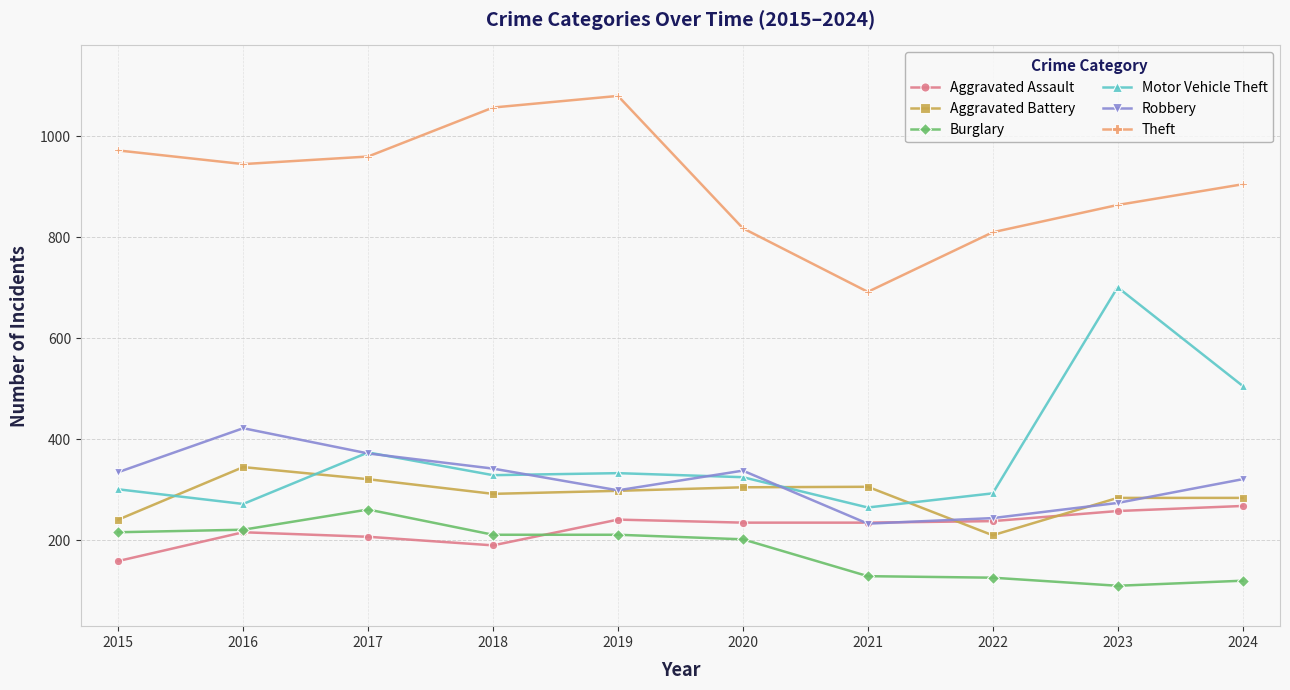

What is the sum of the Aggravated Assault values at 2024 and 2023?

526